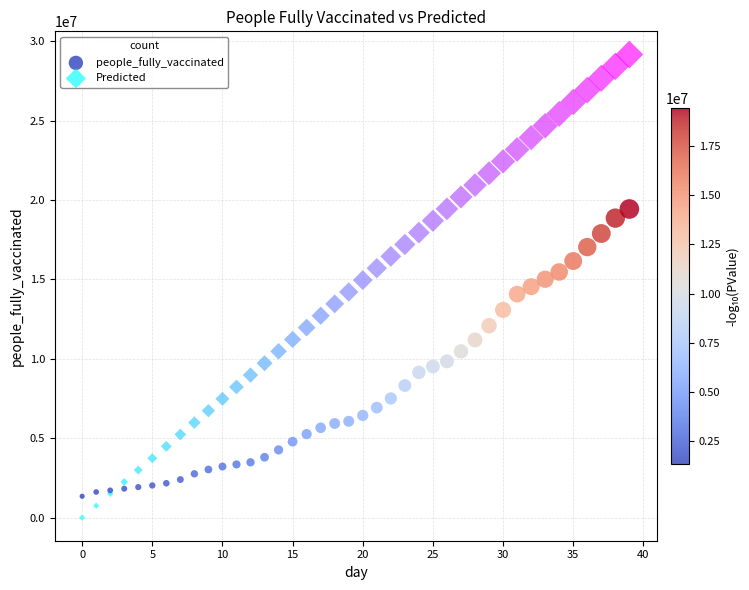

Which series reaches the minimum Y coordinate?

Predicted